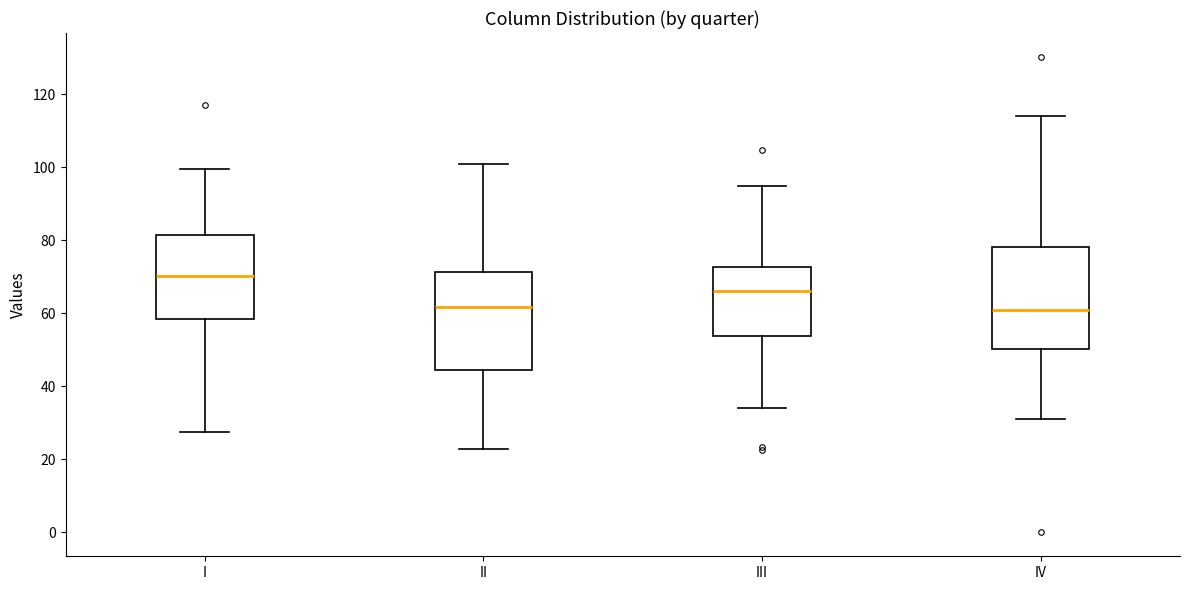

Which box has the highest median line?

I